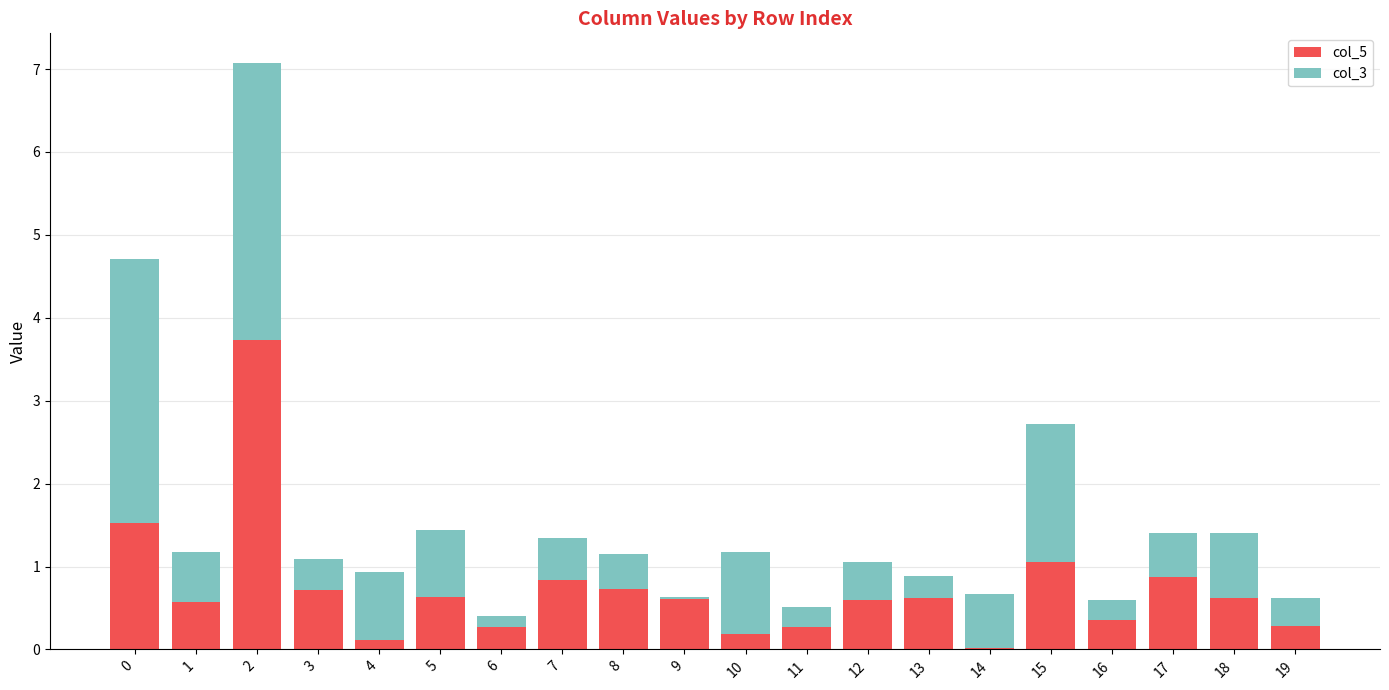

True or false: col_5 has a value of 0.3 at 6.

True